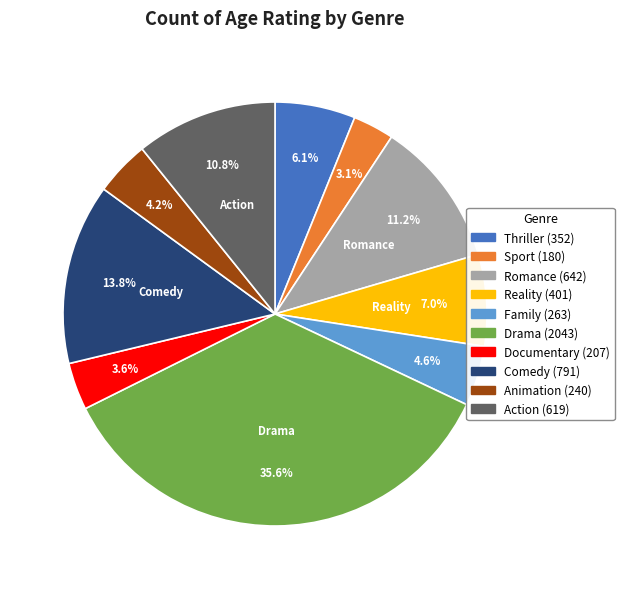

To the nearest percent, what is the difference between the largest and smallest slice percentages?

32%